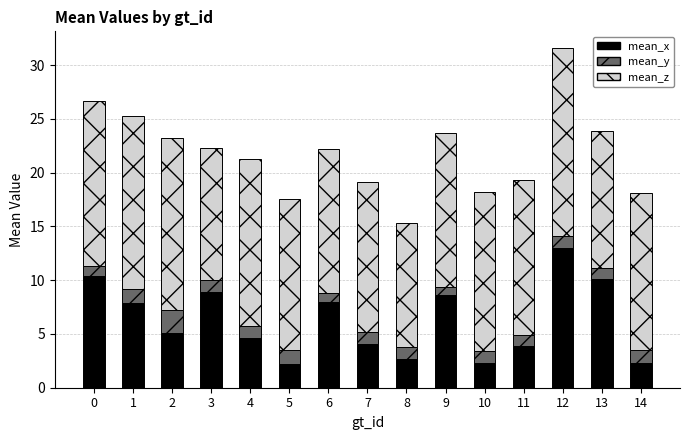

What are all the series names shown in the legend?

mean_x, mean_y, mean_z